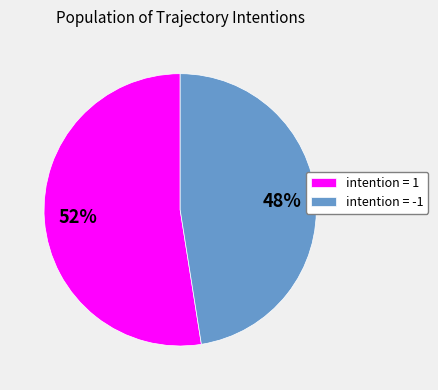

Rank the categories by value from highest to lowest.

intention = 1, intention = -1